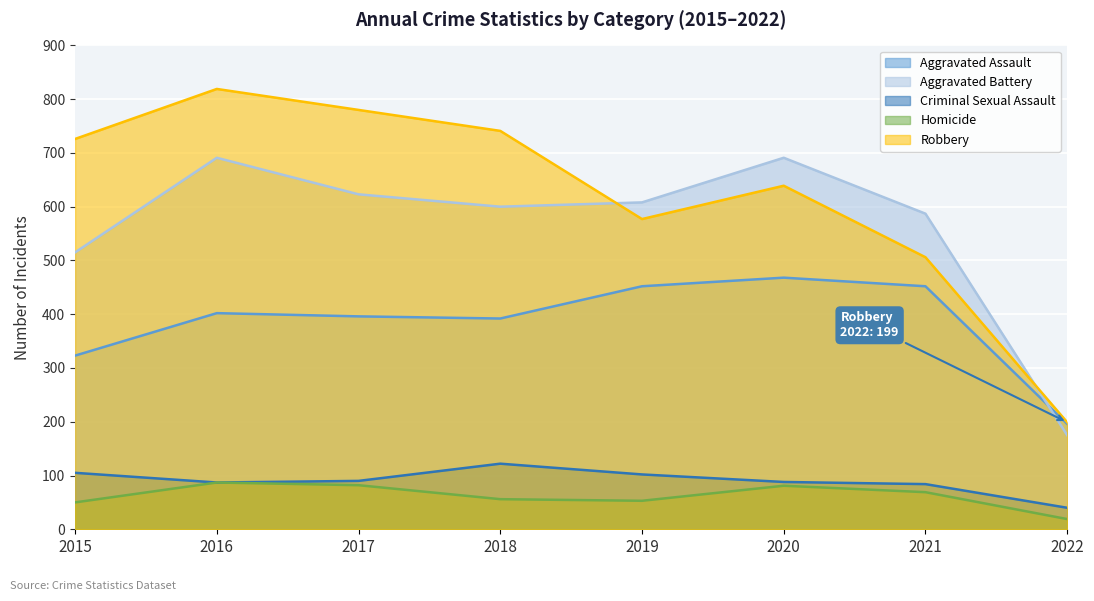

Where is the first local minimum for Robbery?

2019